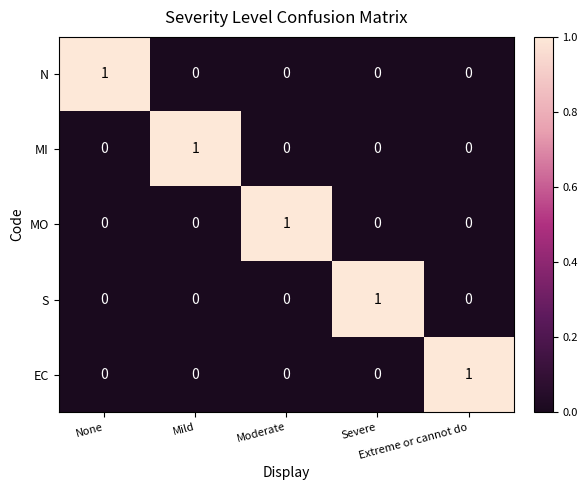

At how many categories does at least one series exceed 0?

5